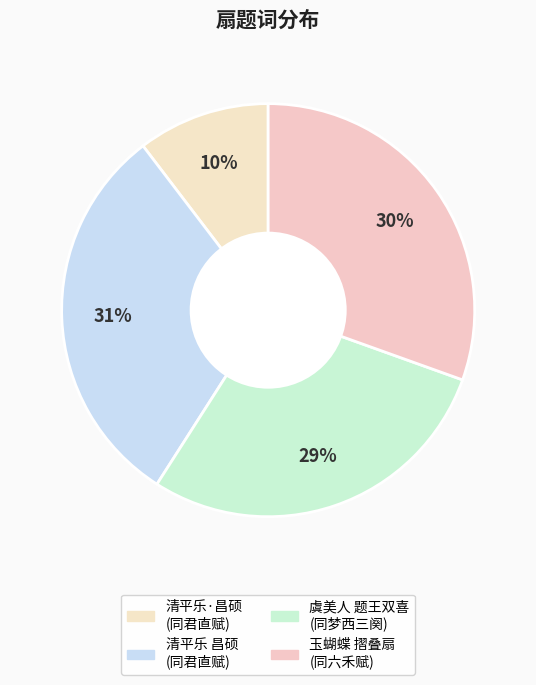

How many slices are in this pie chart?

4